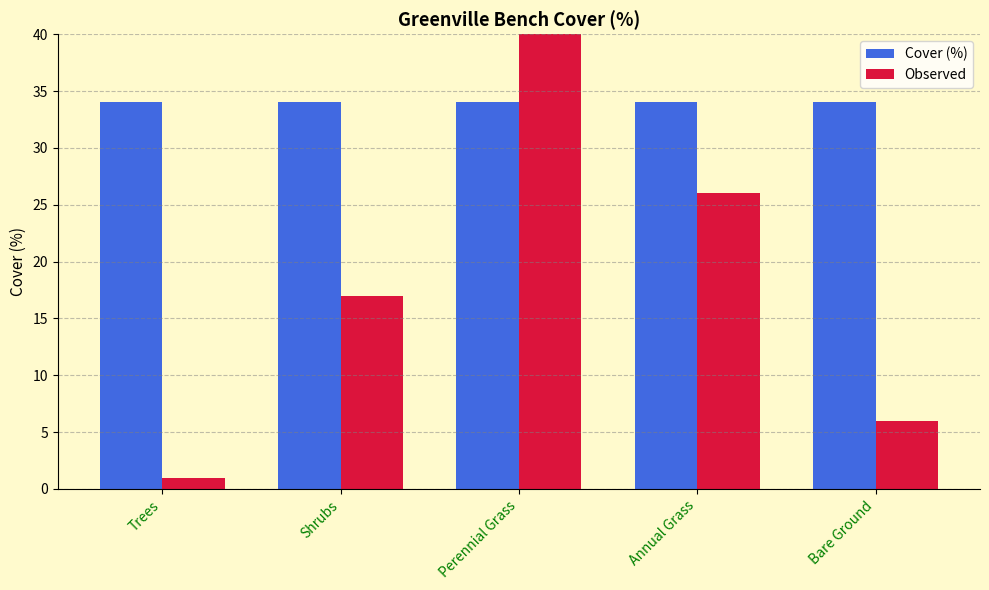

At which category is the sum across all series the highest?

Perennial Grass